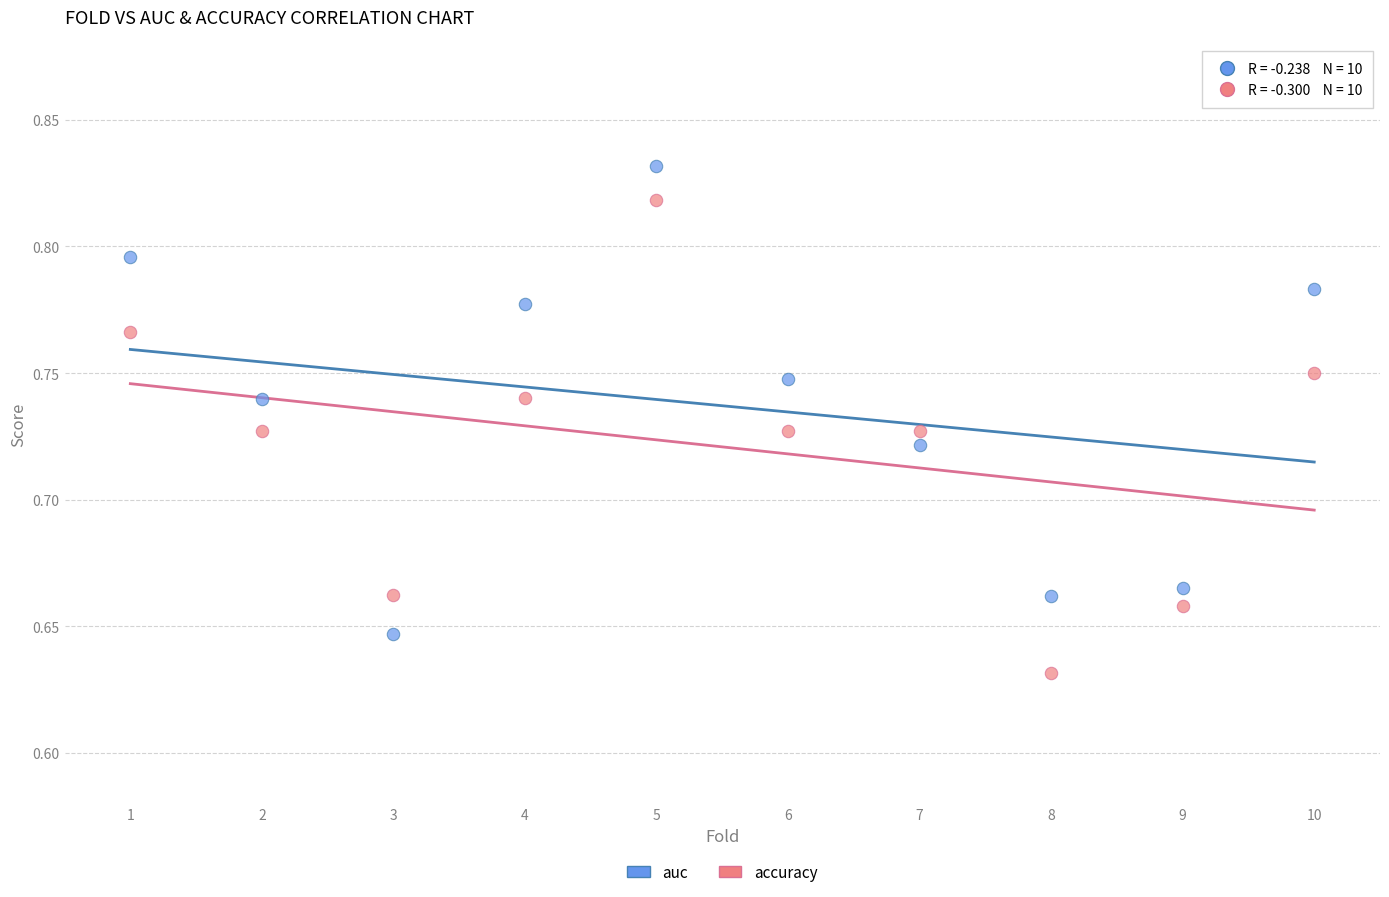

What is the X range (max minus min) for the scatter plot?

9.0